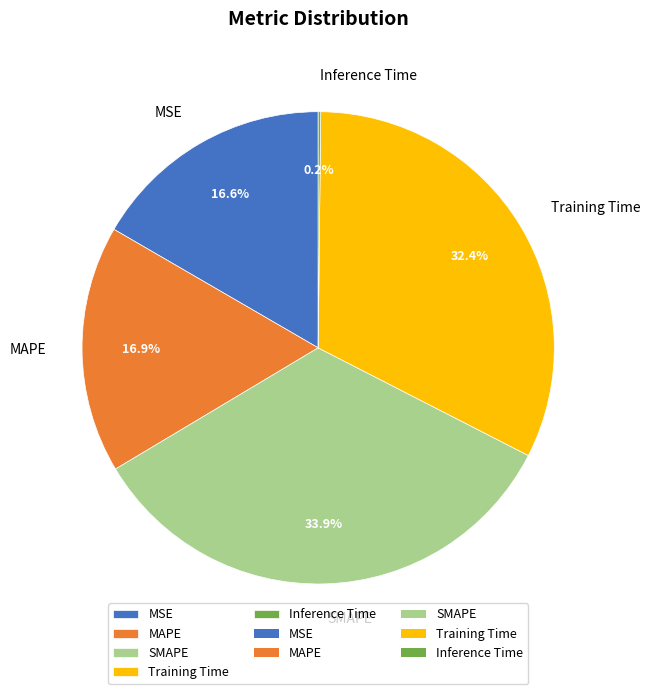

Approximately how many times larger is the value at Training Time compared to MAPE?

1.9